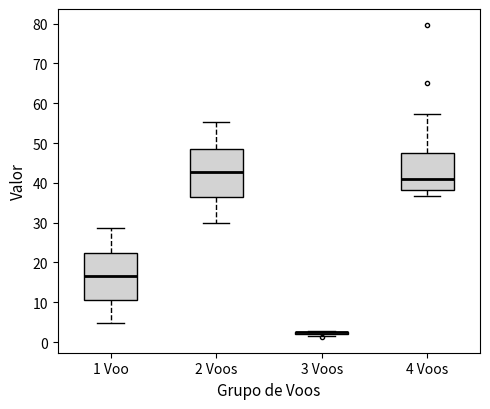

Reading left to right, read every box against the y-axis: the position of its median line, the range the box covers, and the ends of its whiskers. The values are not printed on the chart, so give them approximately, as read against the axis.

1 Voo: median 16, box 11 to 22, whiskers 5 to 29
2 Voos: median 43, box 36 to 48, whiskers 30 to 55
3 Voos: box collapsed to a line at 2, whiskers 2 to 3
4 Voos: median 41, box 38 to 47, whiskers 37 to 57